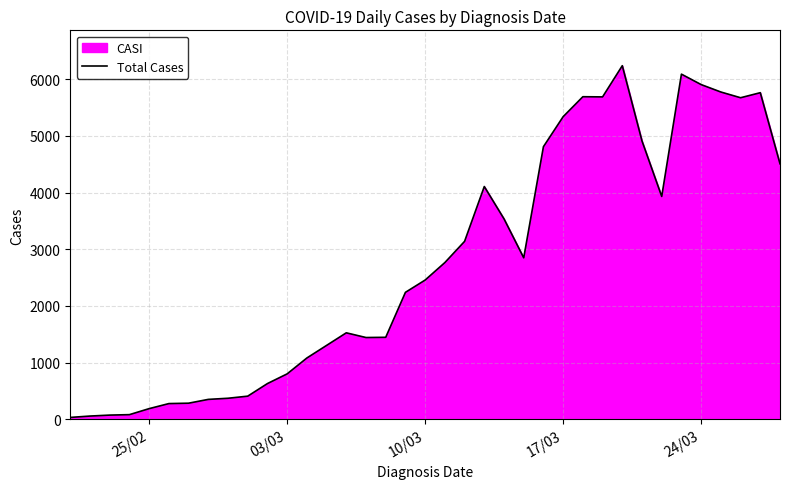

Is it true that the value at 25/02 is 189?

True